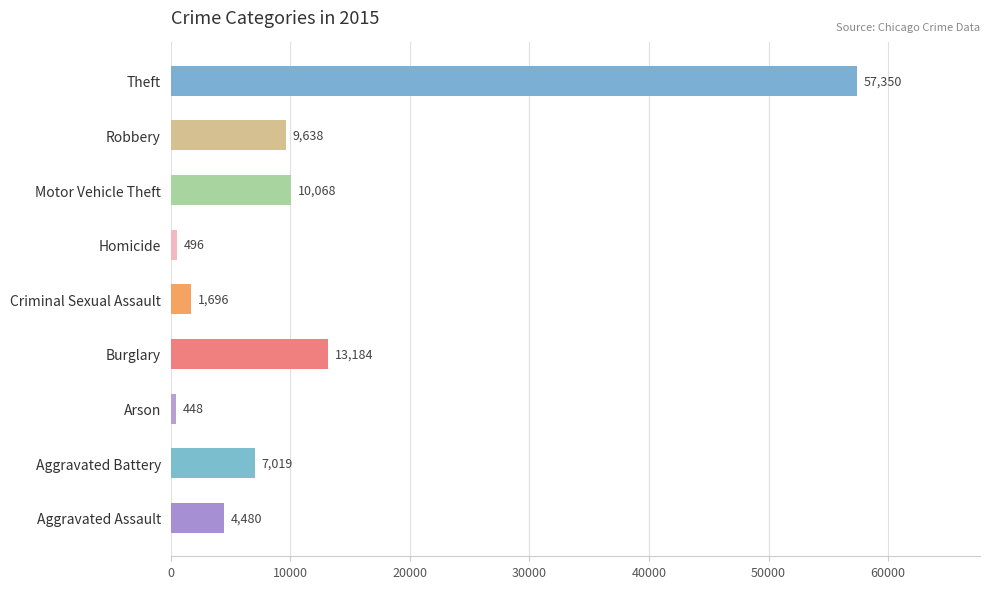

Reading bottom to top, what are all the values shown in this chart?

4480	7019	448	13184	1696	496	10068	9638	57350